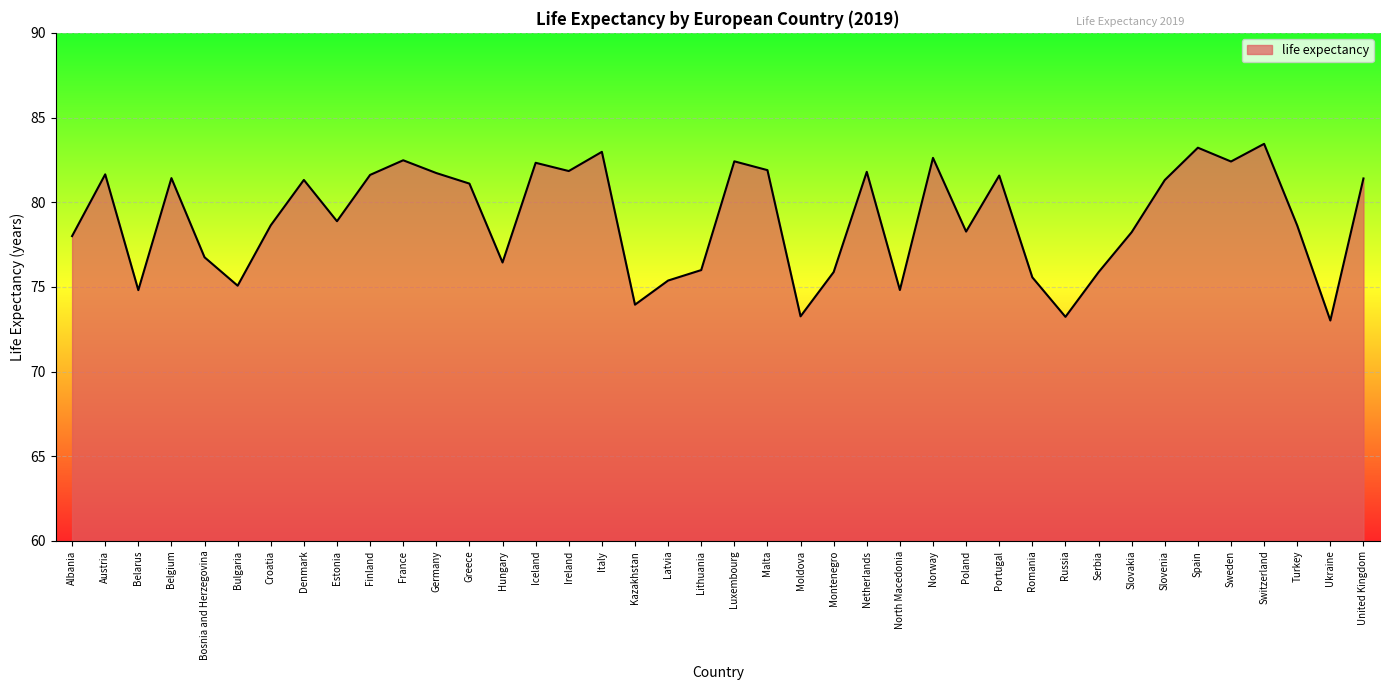

What value does the data have at Iceland?

82.3